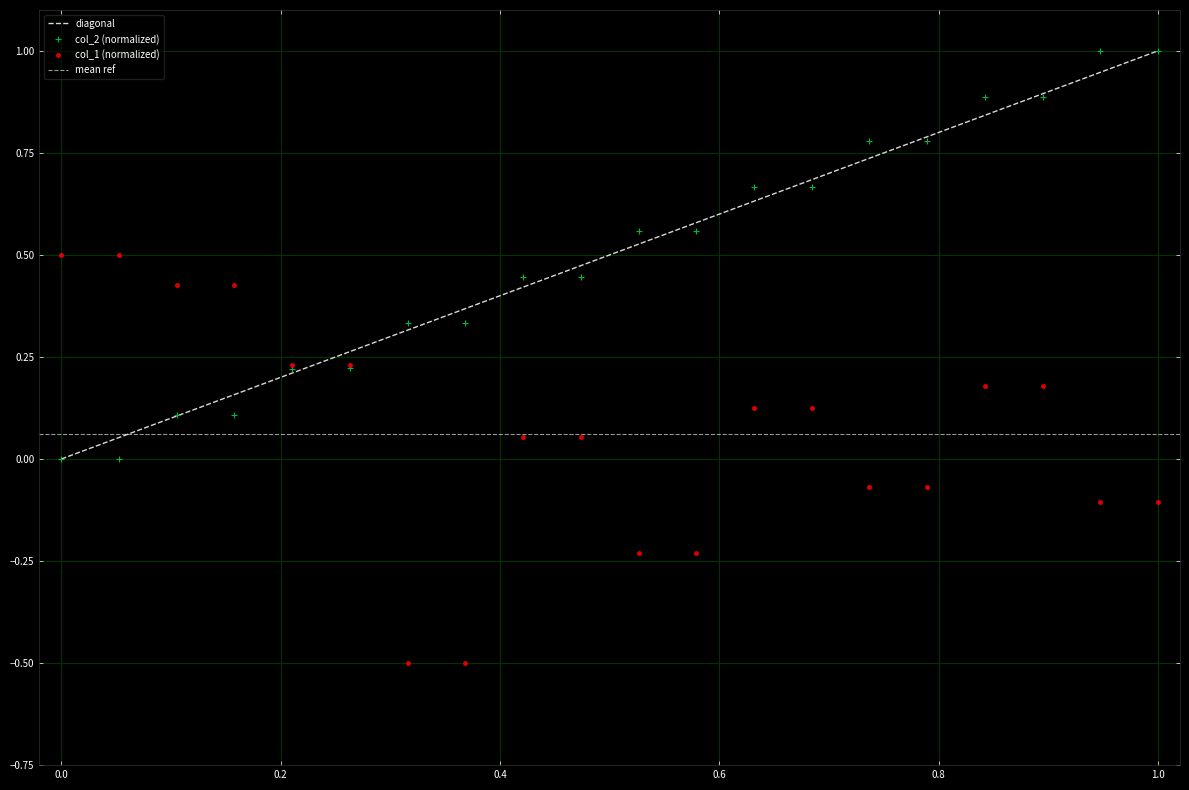

The col_2 series shows 0.6 at 16. True or false?

False